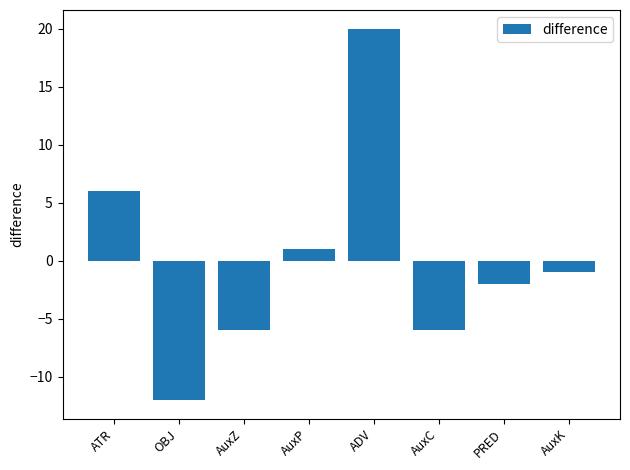

Reading left to right, list all the values displayed in this chart.

ATR=6	OBJ=-12	AuxZ=-6	AuxP=1	ADV=20	AuxC=-6	PRED=-2	AuxK=-1